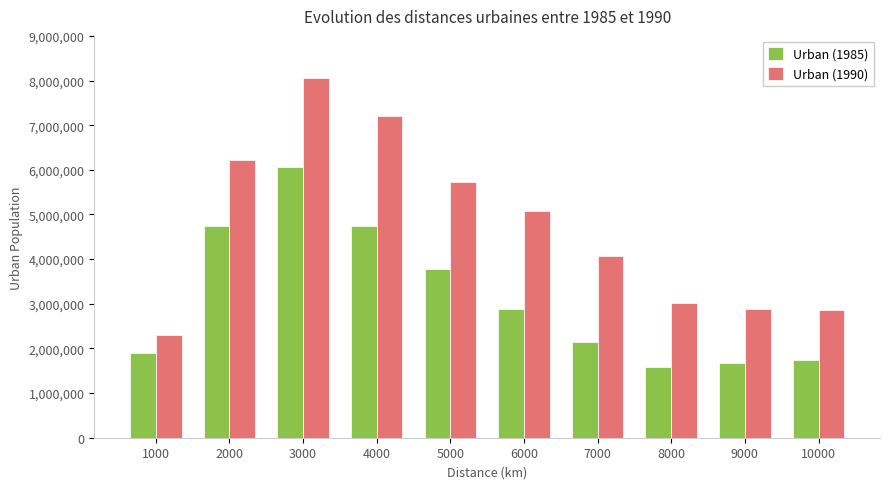

What is the greatest value displayed?

8055045